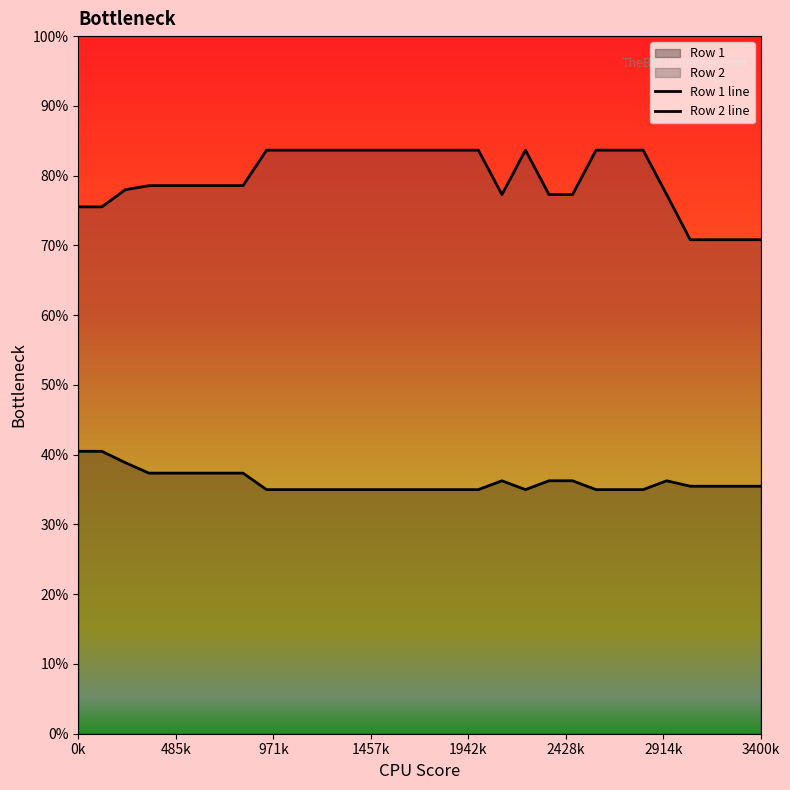

Does the chart display data point markers on the line(s)?

No